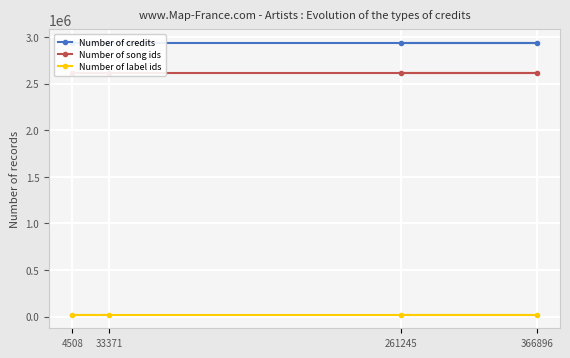

What are all the series names shown in the legend?

Number of credits, Number of song ids, Number of label ids